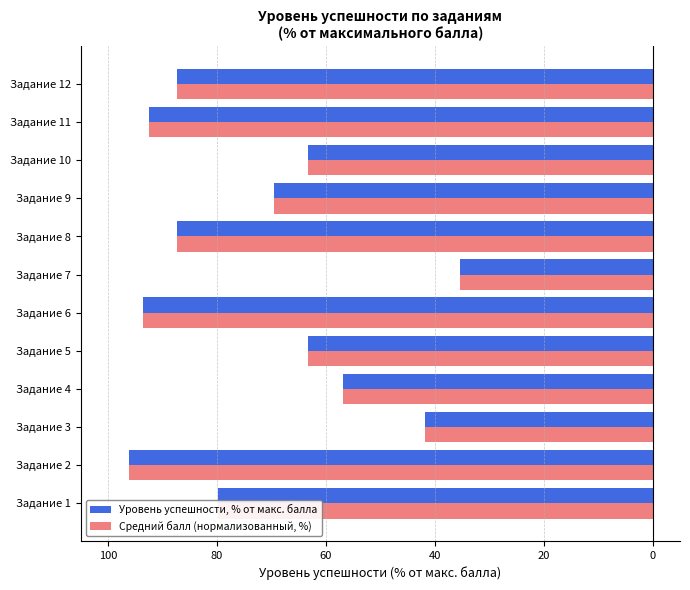

At how many categories does at least one series exceed -74?

6